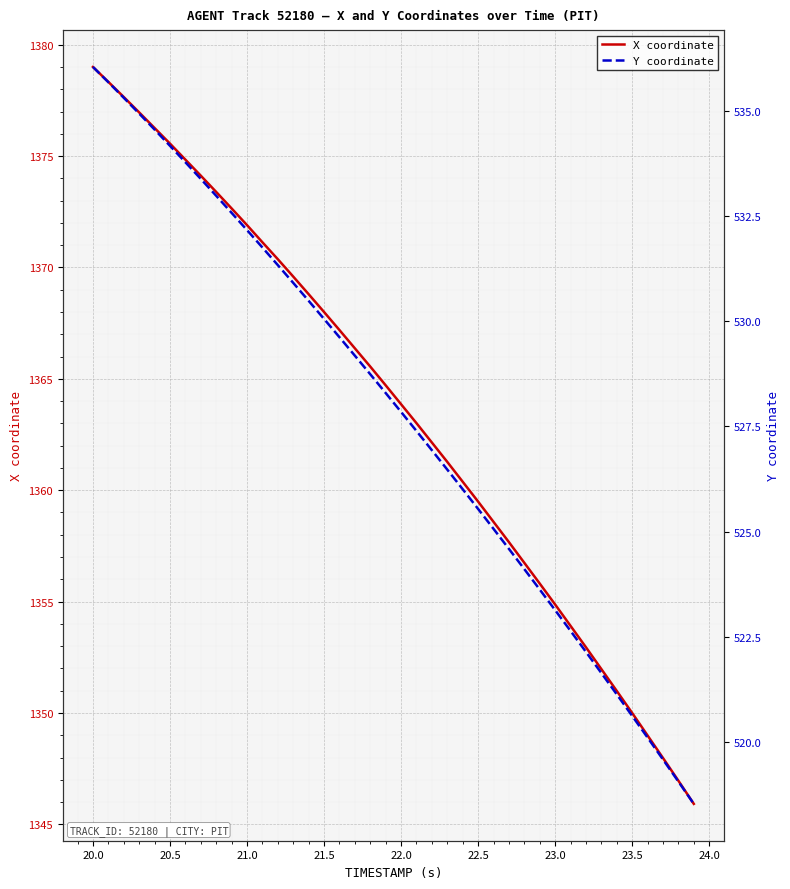

The value of X coordinate at 23.5 is 617.0. True or false?

False